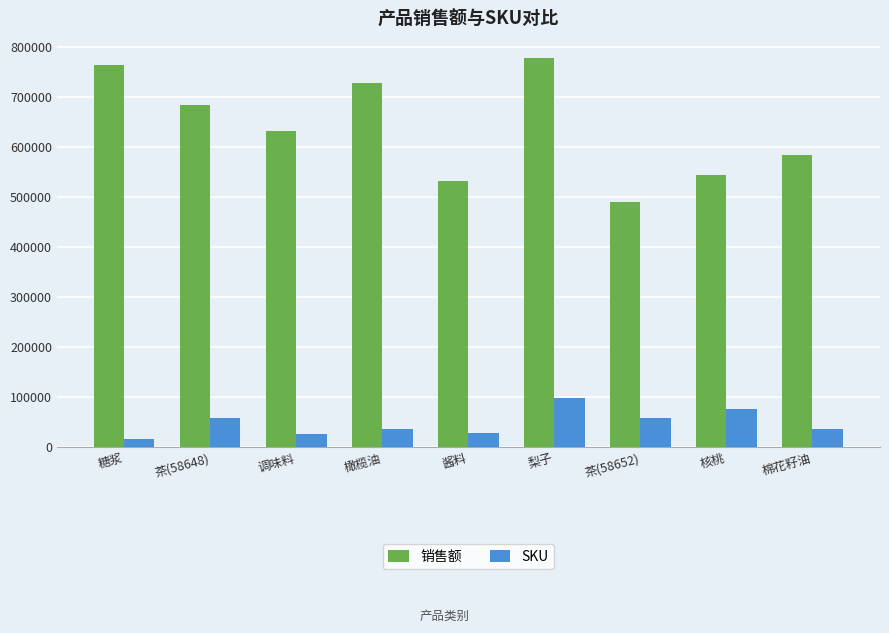

The 销售额 series shows 1349590 at 梨子. True or false?

False